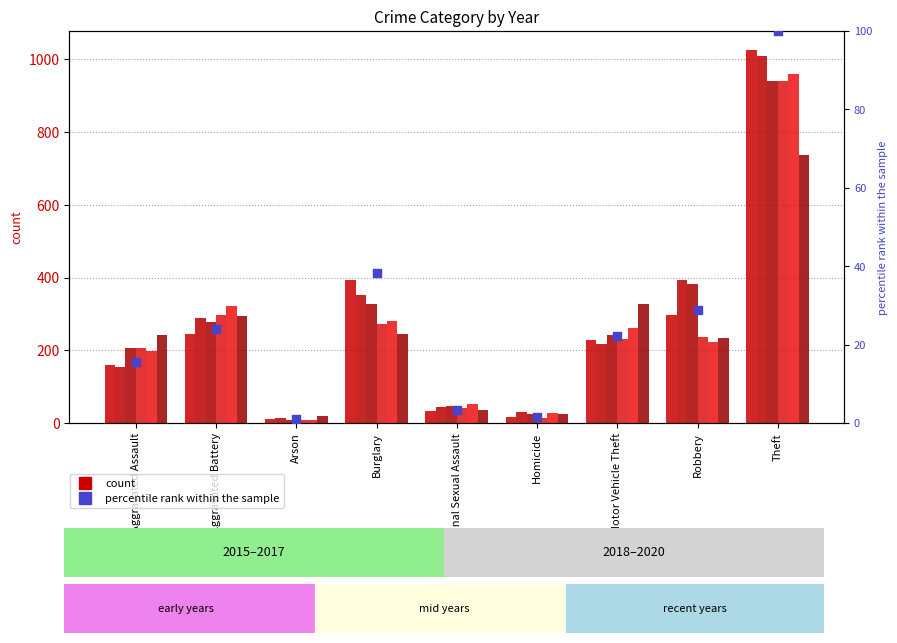

What is the change in value from Aggravated Assault to Homicide?

-13.9